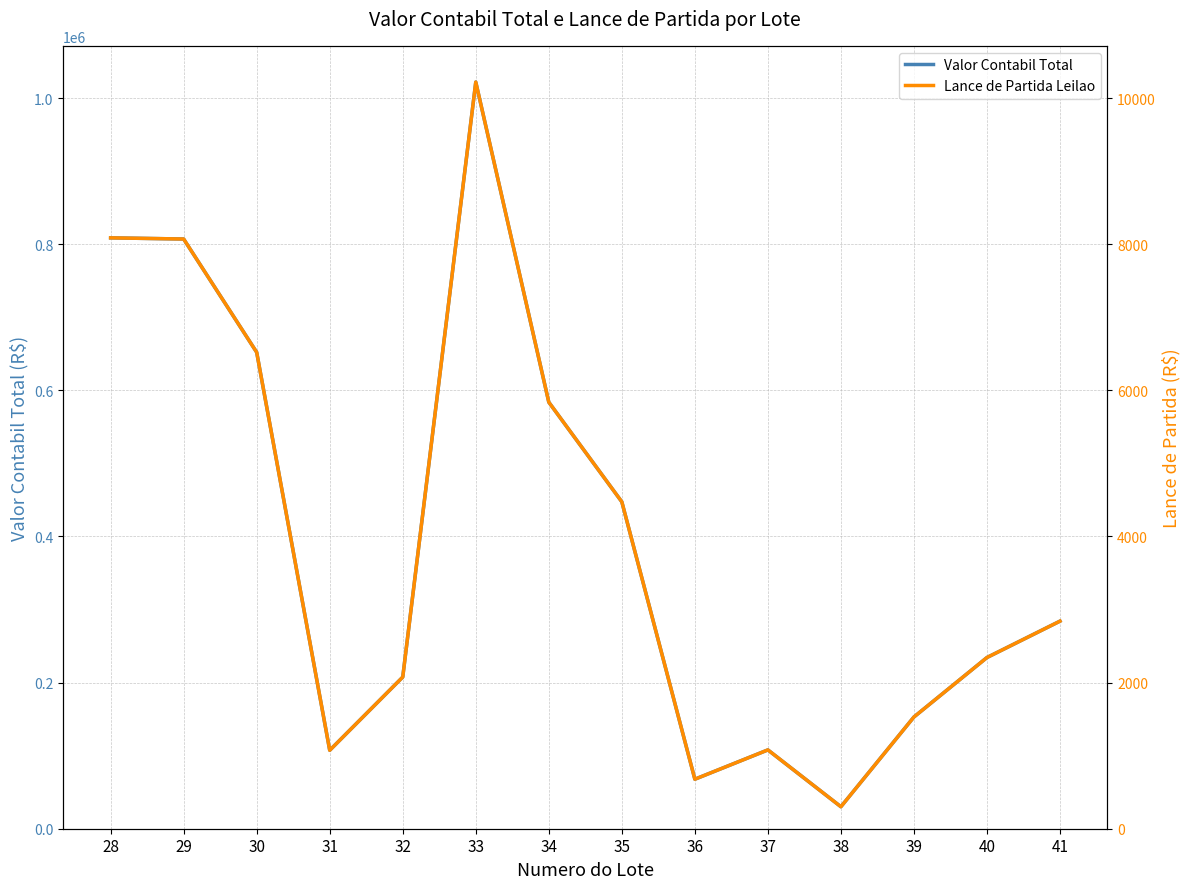

True or false: Lance de Partida Leilao has more than 2 interior local peaks.

False